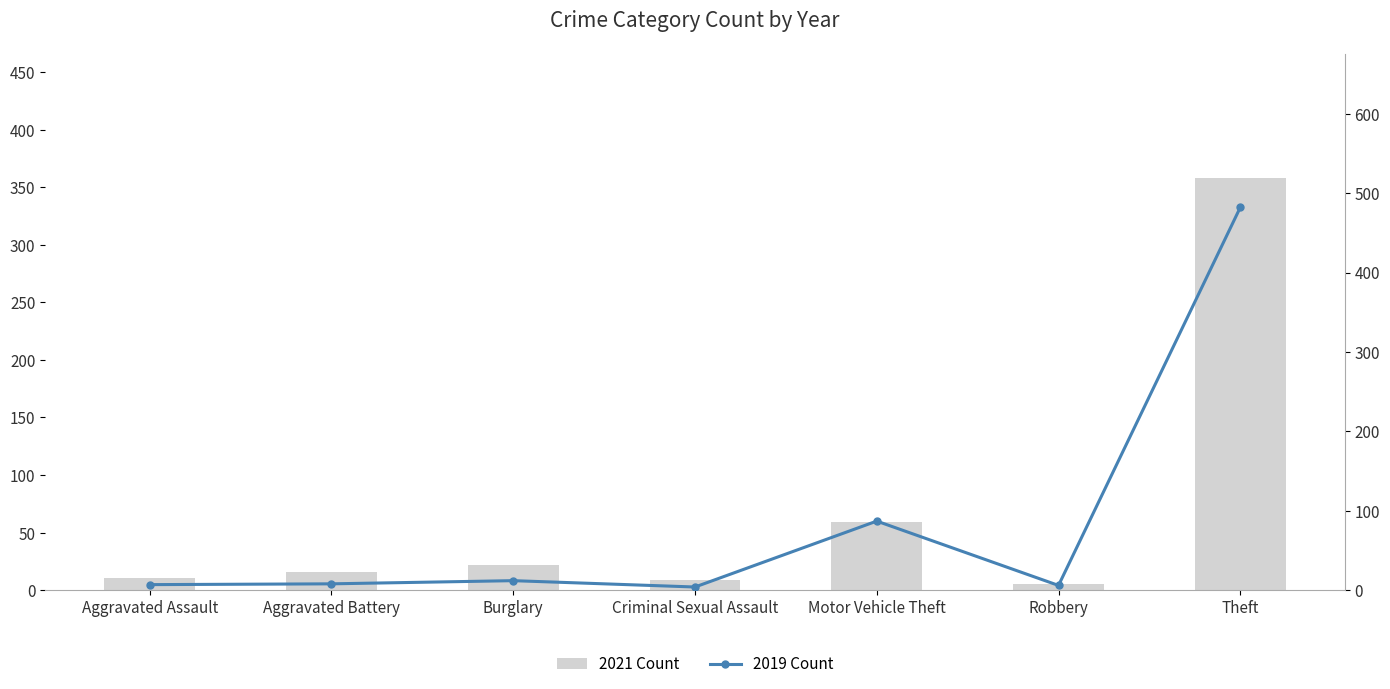

What position from the right is Motor Vehicle Theft?

3